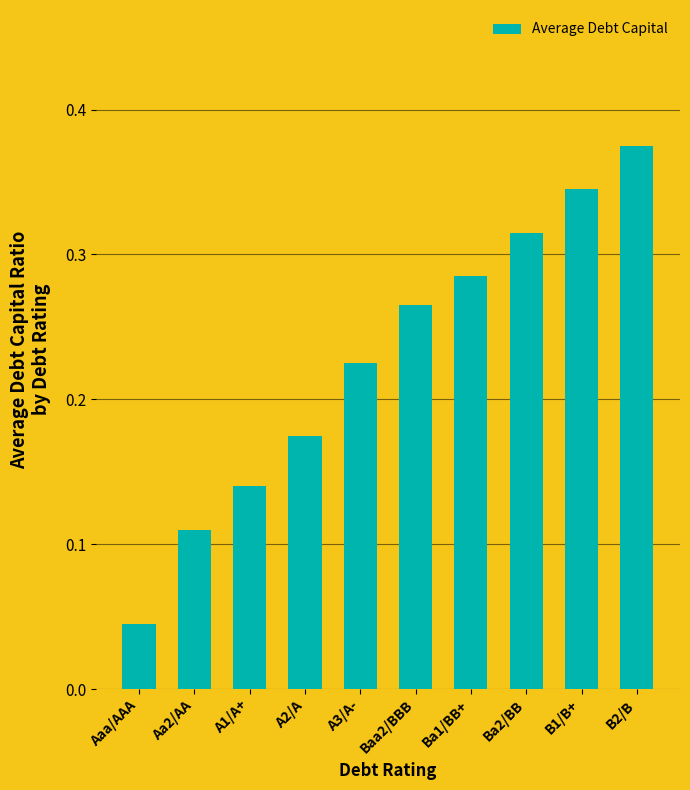

What is the label of the 7th bar from the right?

A2/A